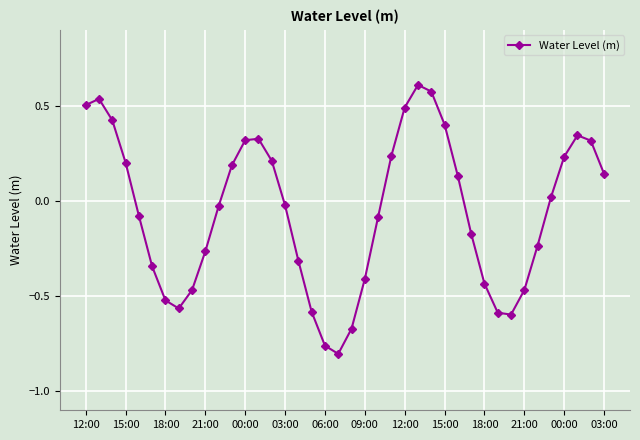

True or false: there are more than 2 points higher than both neighbors.

True